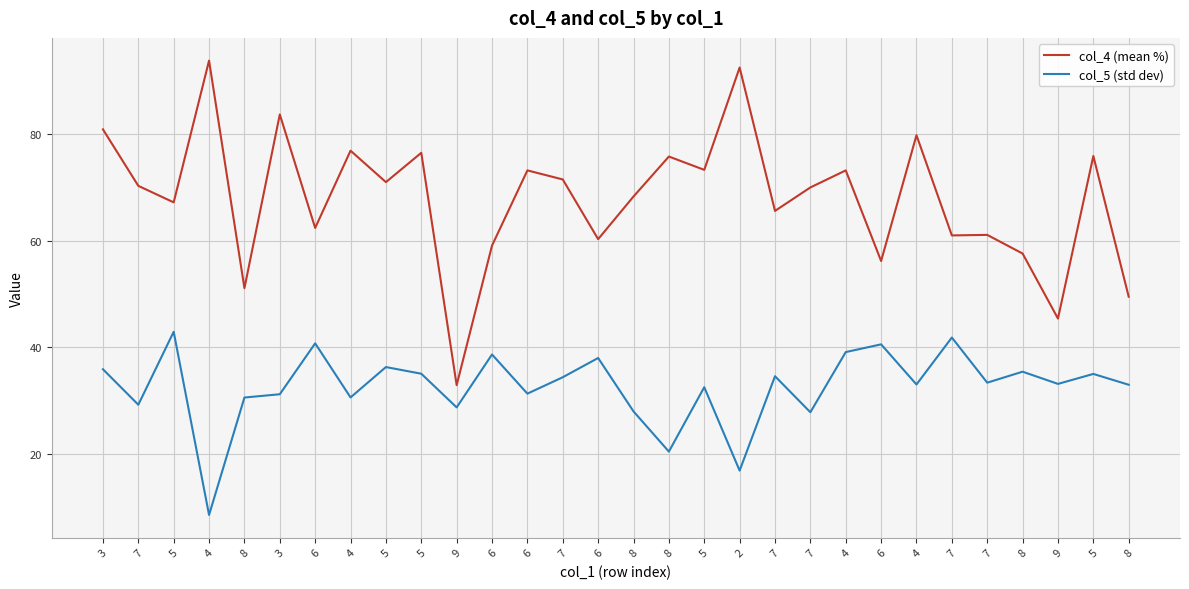

True or false: col_5 (std dev) and col_4 (mean %) intersect in this chart.

False